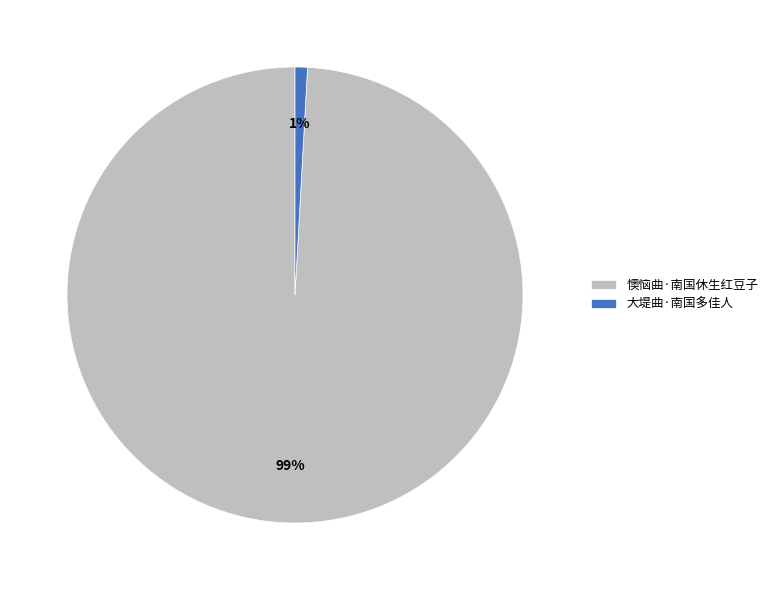

Between 懊恼曲·南国休生红豆子 and 大堤曲·南国多佳人, which is larger?

懊恼曲·南国休生红豆子